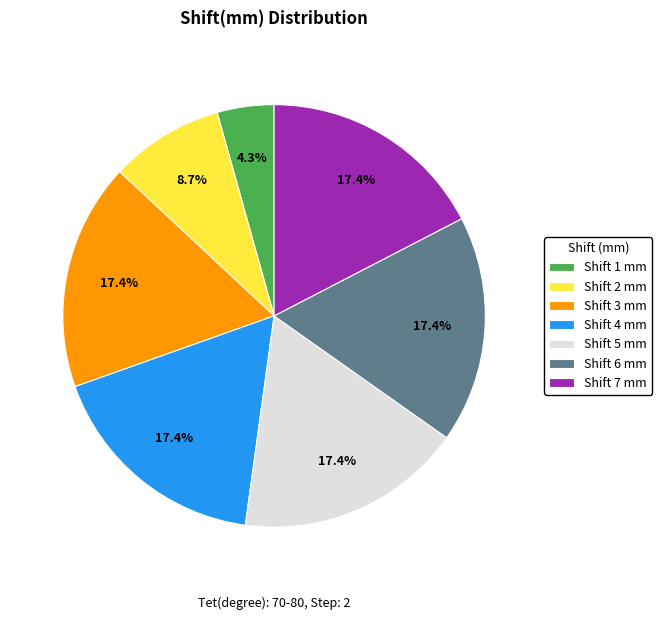

Is Shift 7 mm the majority of the pie?

No